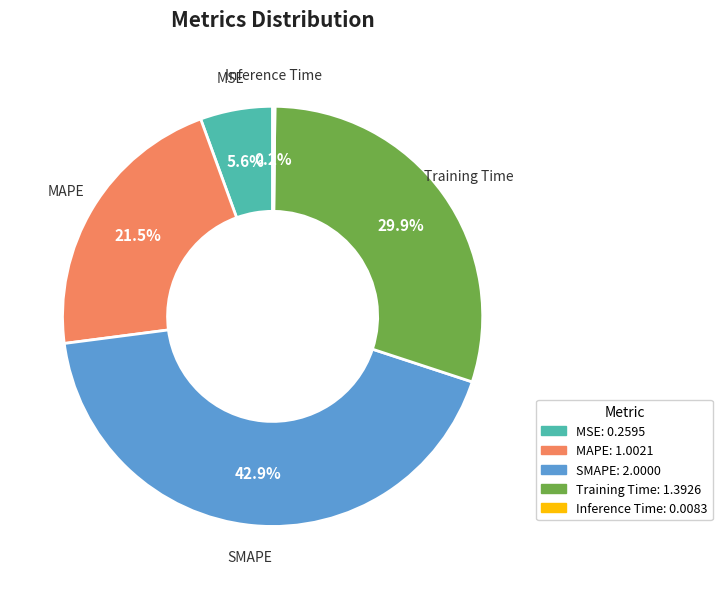

What is the largest slice in the pie chart?

SMAPE